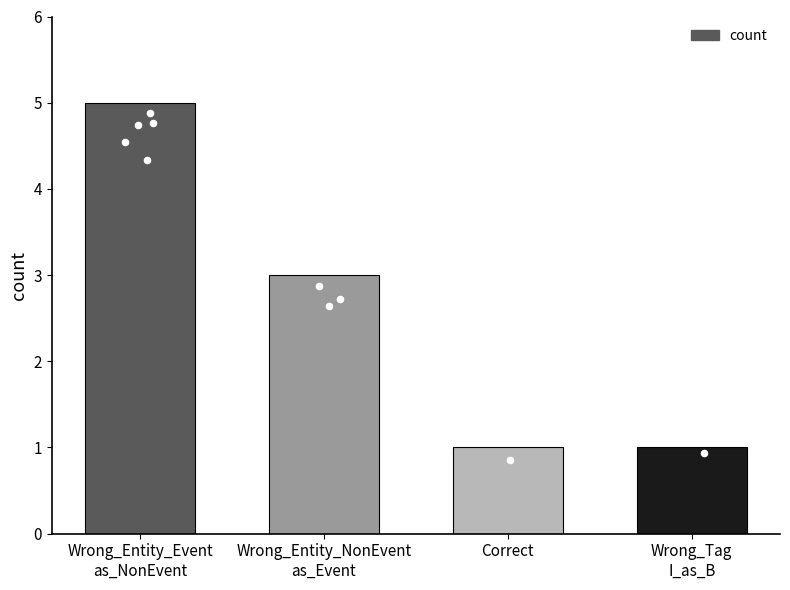

Approximately how many times larger is the value at Correct compared to Wrong_Entity_Event
as_NonEvent?

0.2